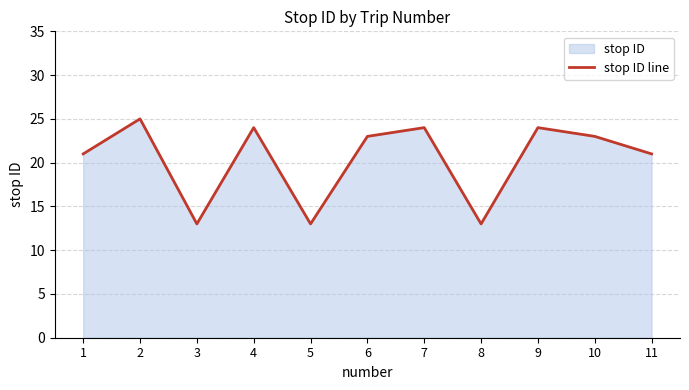

What is the value of the 10th point from the left?

23